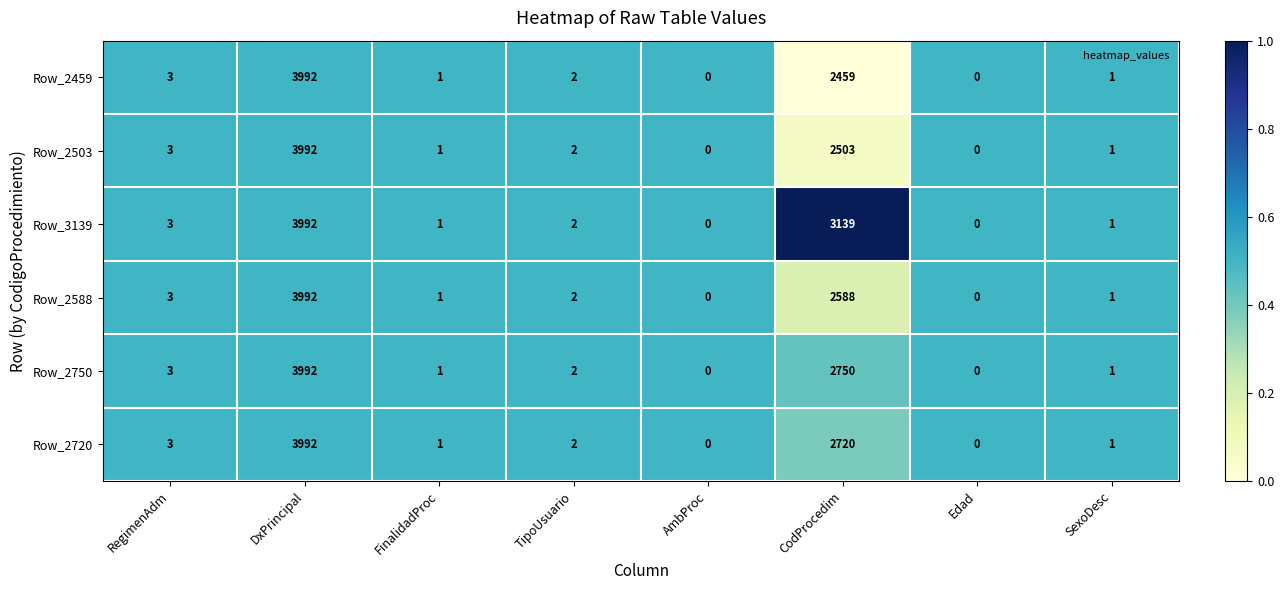

What is the total value across all series at TipoUsuario?

12